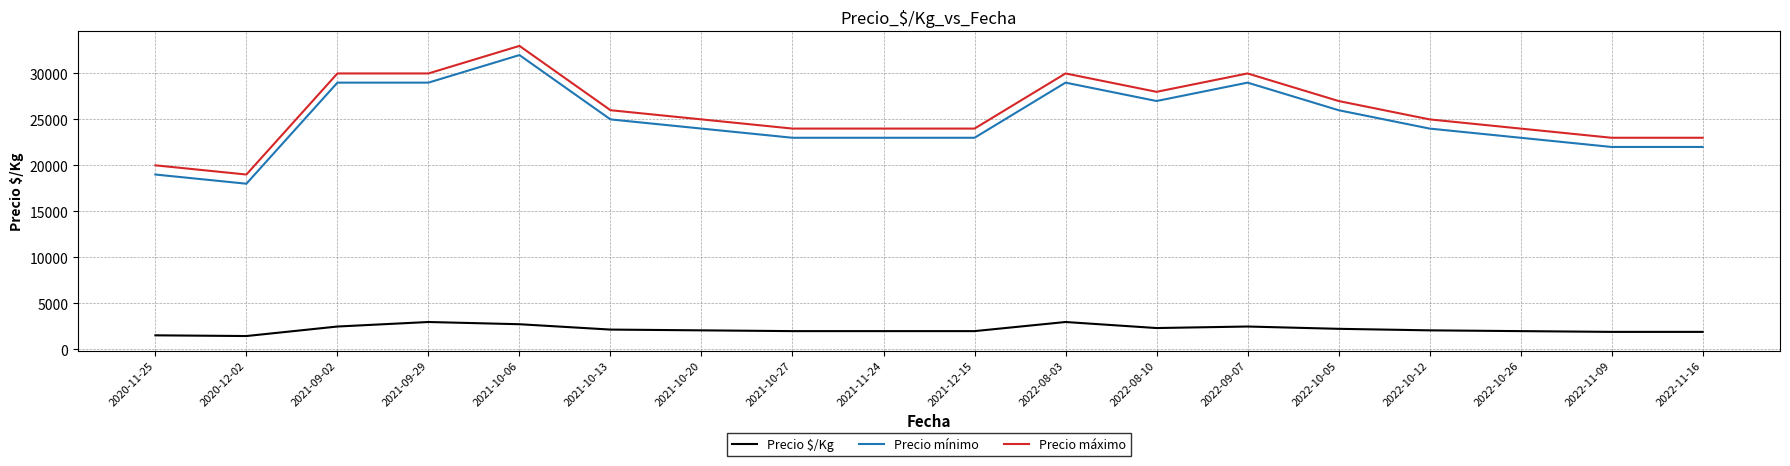

What are all the series names shown in the legend?

Precio $/Kg, Precio mínimo, Precio máximo